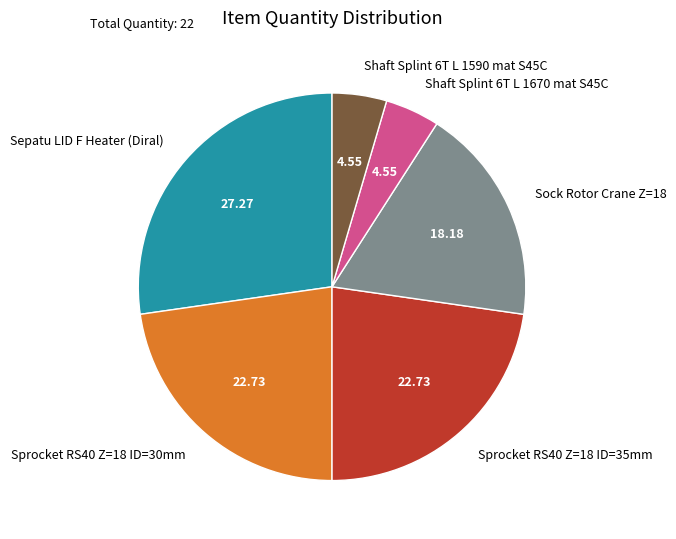

Approximately how many times larger is the value at Sock Rotor Crane Z=18 compared to Shaft Splint 6T L 1590 mat S45C?

4.0